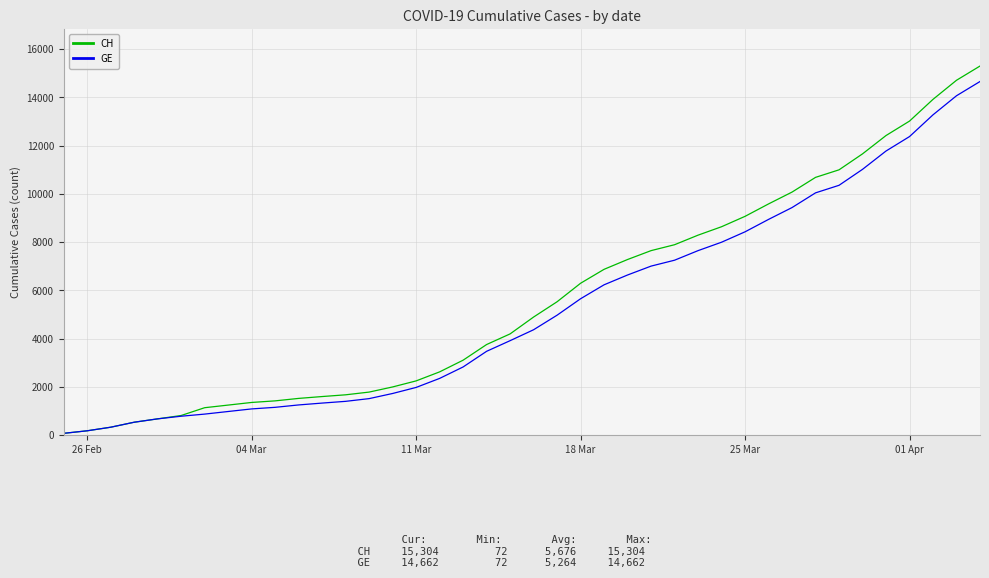

List the series in order of their overall mean, lowest first.

GE, CH